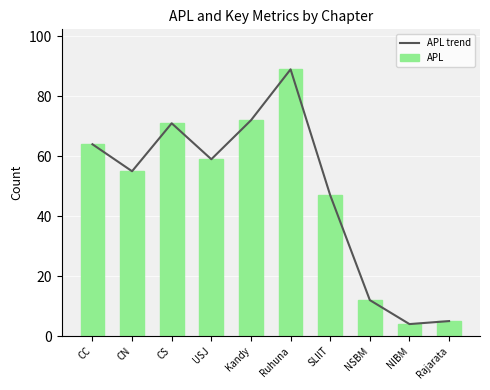

The APL series shows 72 at Kandy. True or false?

True